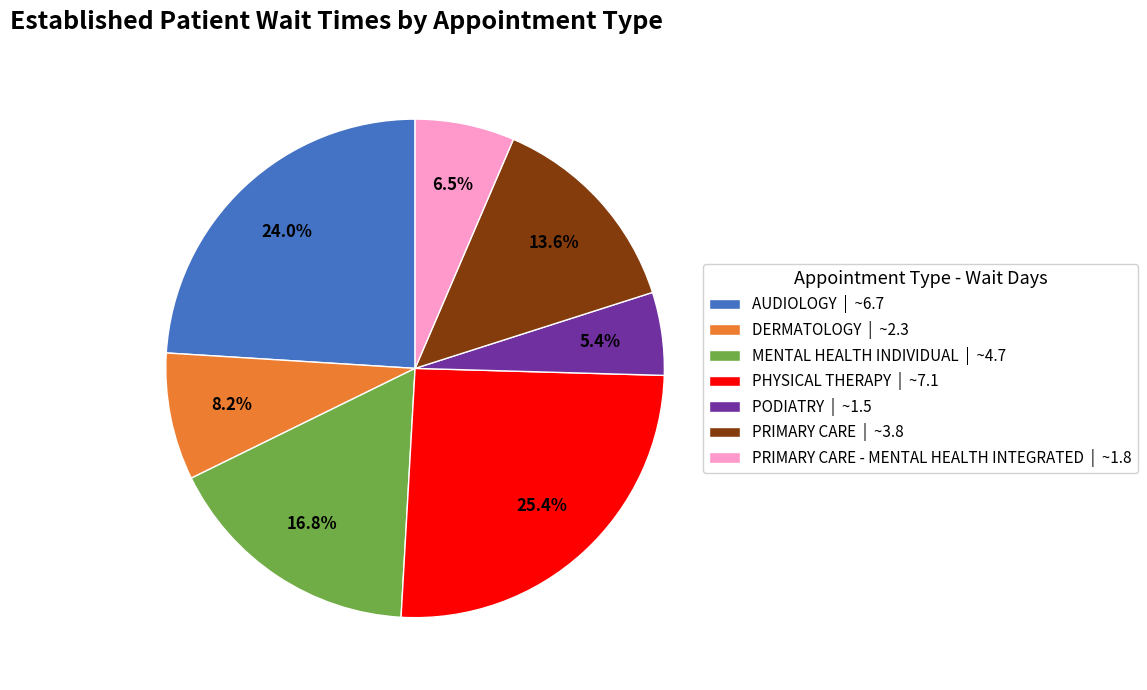

Which category has the biggest portion of the pie?

PHYSICAL THERAPY | ~7.1